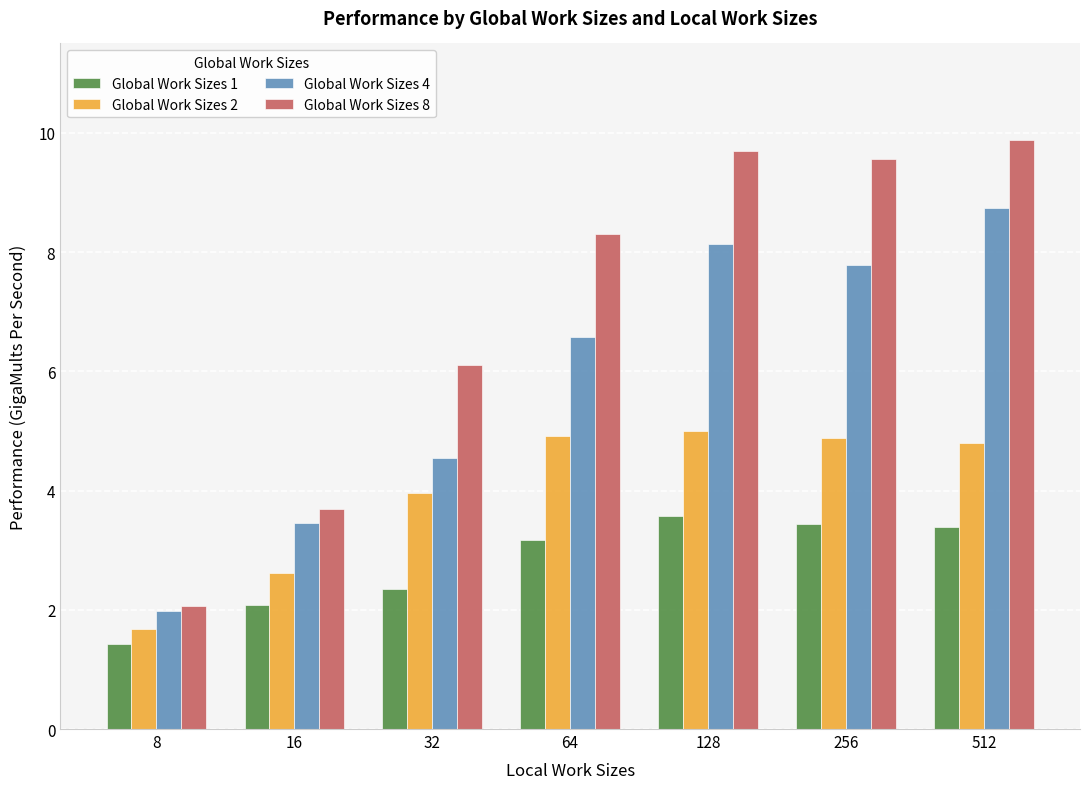

What is the average value of the Global Work Sizes 1 series?

2.8